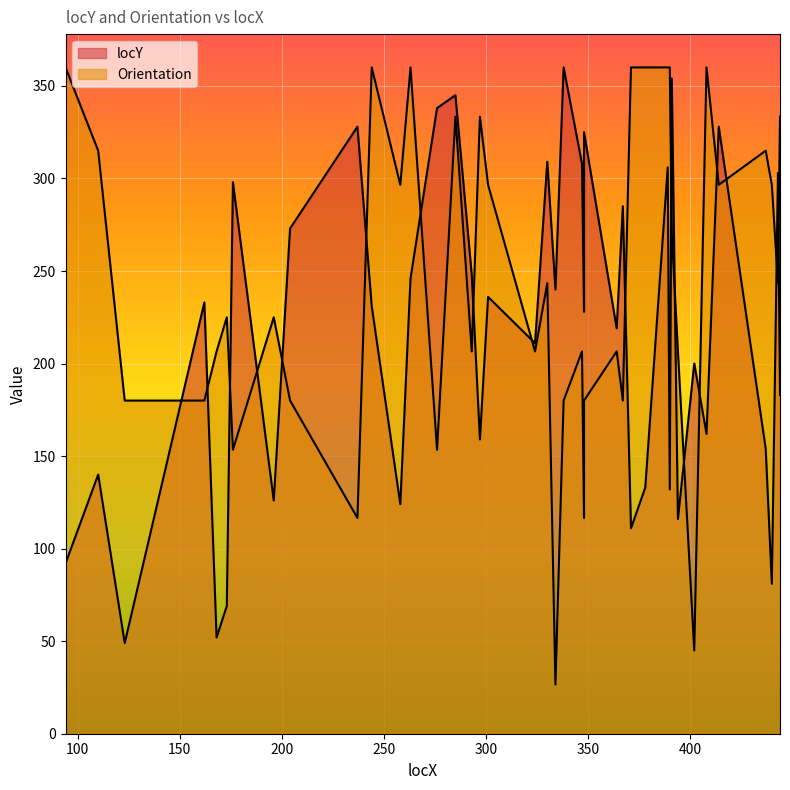

Reading left to right, transcribe all the data shown in this chart.

locY: 94=92.0	110=140.0	123=49.0	162=233.0	168=52.0	173=69.0	176=298.0	196=126.0	204=273.0	237=328.0	244=231.0	258=124.0	263=246.0	276=338.0	285=345.0	293=248.0	297=159.0	301=236.0	324=211.0	330=309.0	334=240.0	338=360.0	347=308.0	348=228.0	348=325.0	364=219.0	367=285.0	371=111.0	378=133.0	389=306.0	390=132.0	391=354.0	394=116.0	402=200.0	408=162.0	414=328.0	437=154.0	440=81.0	443=303.0	444=183.0
Orientation: 94=360.0	110=315.0	123=180.0	162=180.0	168=206.6	173=225.0	176=153.4	196=225.0	204=180.0	237=116.6	244=360.0	258=296.6	263=360.0	276=153.4	285=333.4	293=206.6	297=333.4	301=296.6	324=206.6	330=243.4	334=26.6	338=180.0	347=206.6	348=116.6	348=180.0	364=206.6	367=180.0	371=360.0	378=360.0	389=360.0	390=360.0	391=270.0	394=206.6	402=45.0	408=360.0	414=296.6	437=315.0	440=296.6	443=243.4	444=333.4